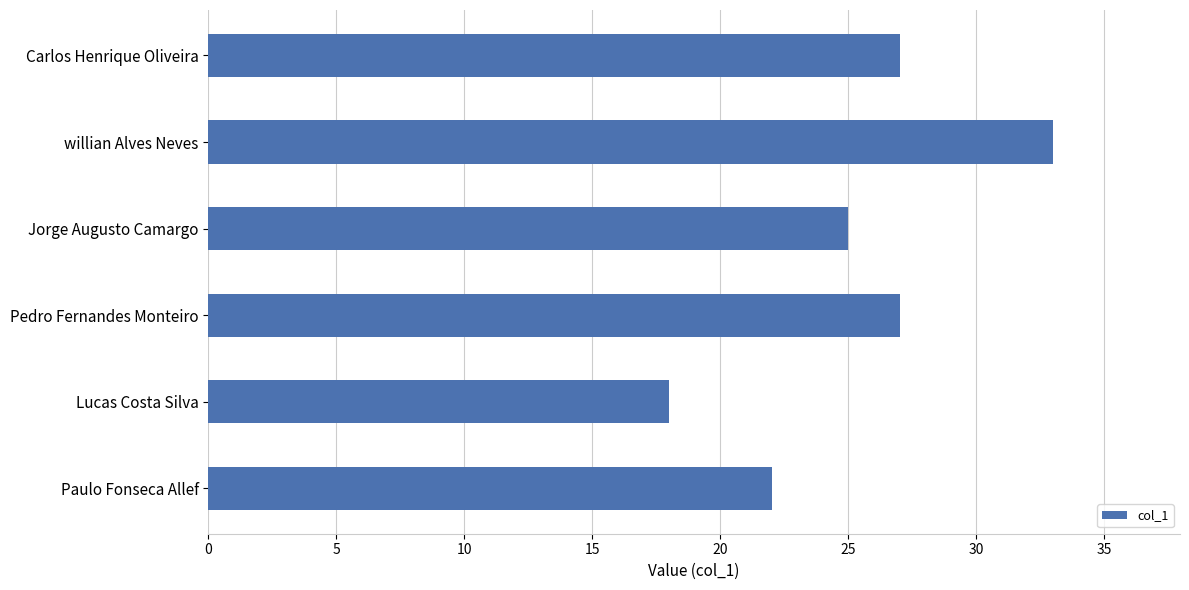

Is it true that the value at Lucas Costa Silva is 18?

True